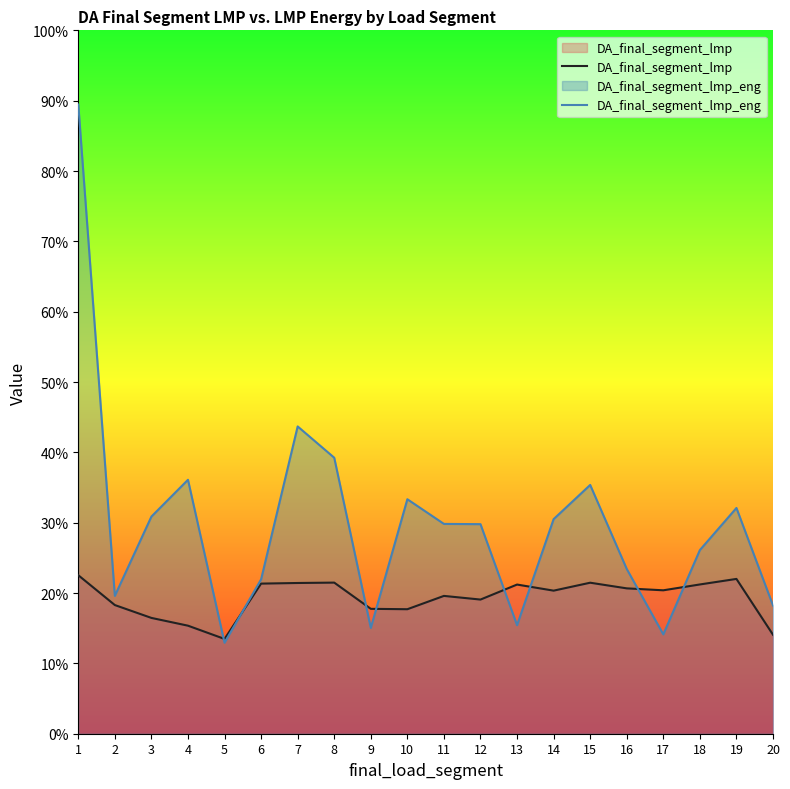

Which series ends up on top after the final intersection of DA_final_segment_lmp and DA_final_segment_lmp_eng?

DA_final_segment_lmp_eng